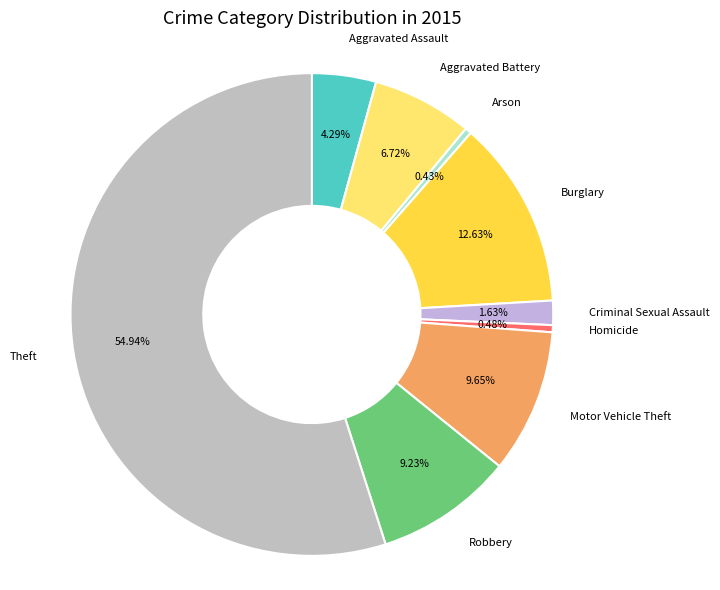

Combined, what portion of the pie is Aggravated Assault and Robbery?

13.5%